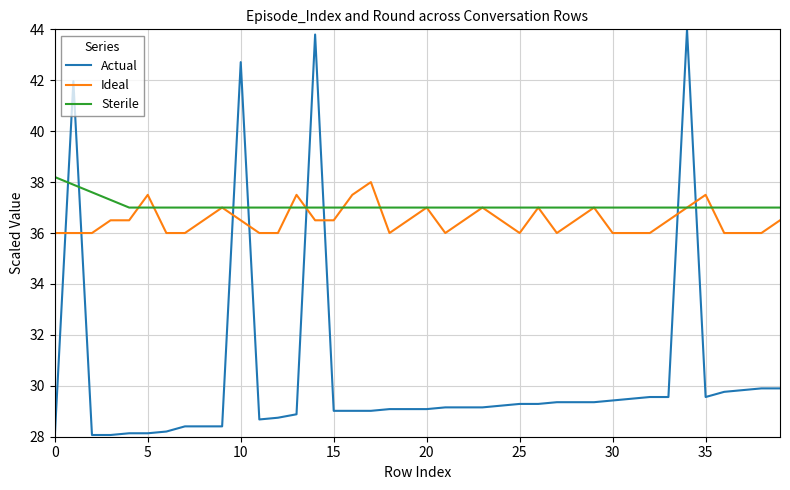

True or false: Actual and Sterile cross at least once.

True